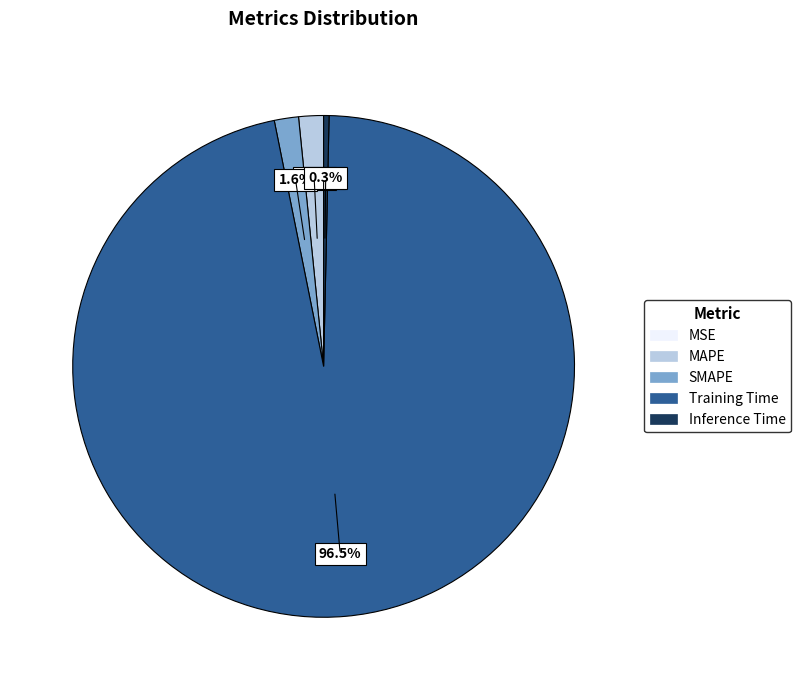

How much of the chart is everything except Inference Time?

99.7%